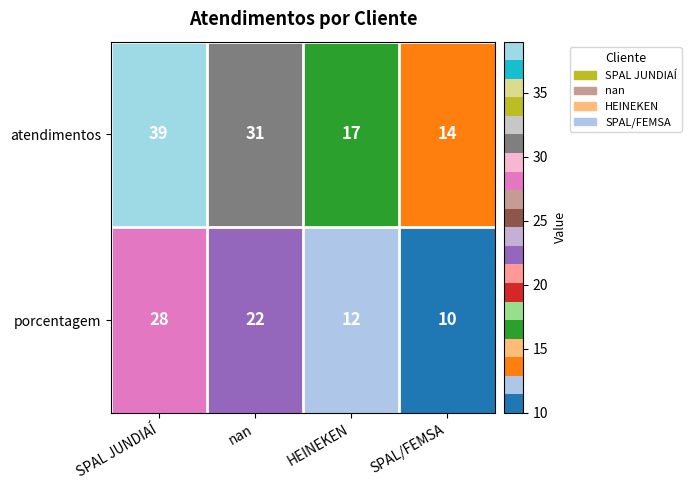

What is the difference between the maximum and minimum values in the atendimentos series?

25